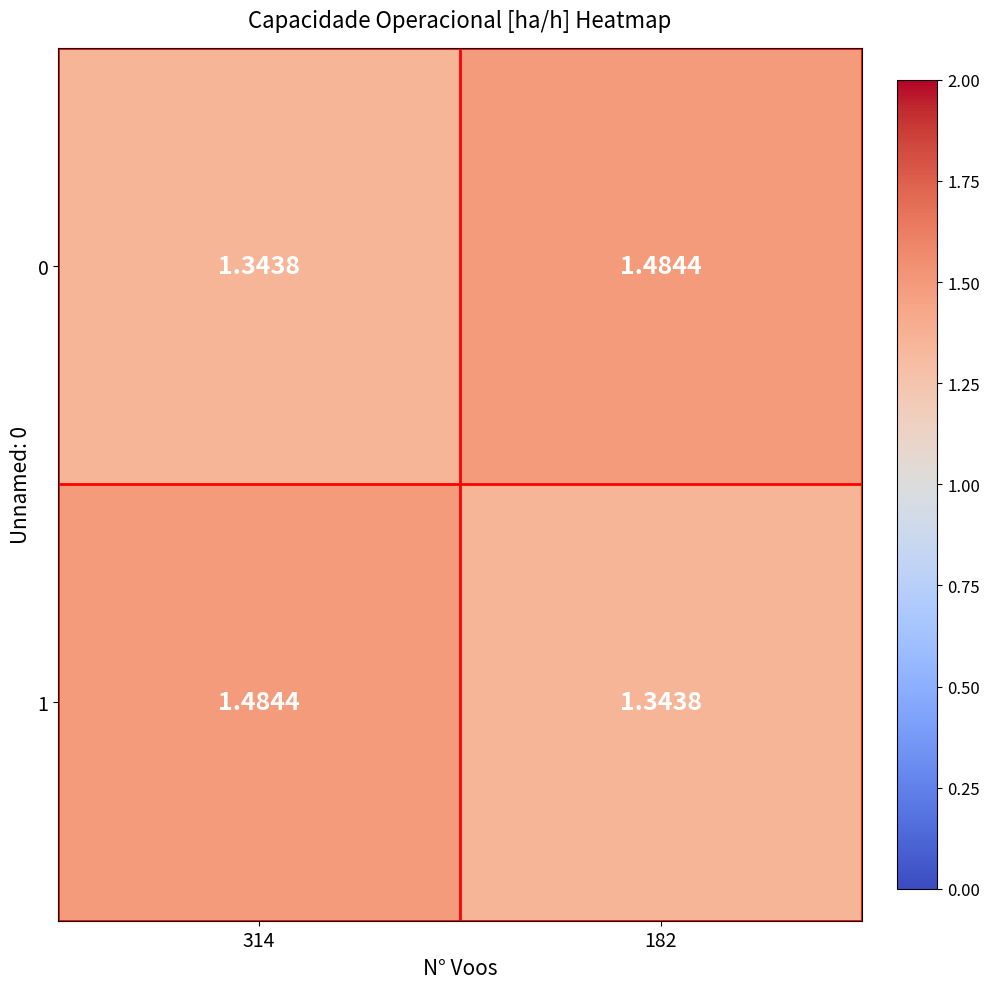

Which category has the highest value across all series?

182